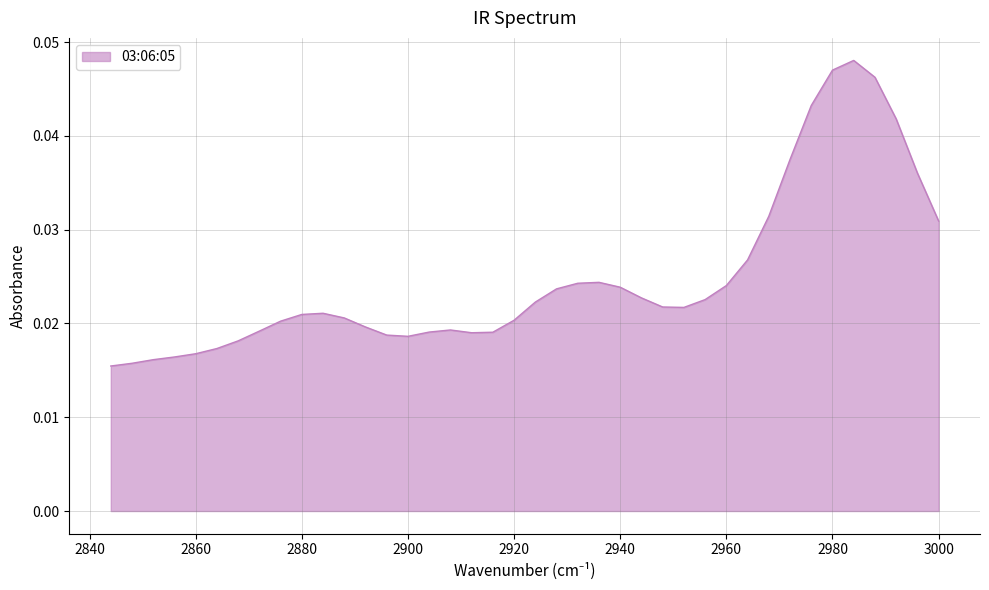

List the labels in order of value, smallest first.

2844, 2848, 2852, 2856, 2860, 2864, 2868, 2900, 2896, 2912, 2916, 2904, 2872, 2908, 2892, 2876, 2920, 2888, 2880, 2884, 2952, 2948, 2924, 2956, 2944, 2928, 2940, 2960, 2932, 2936, 2964, 3000, 2968, 2996, 2972, 2992, 2976, 2988, 2980, 2984